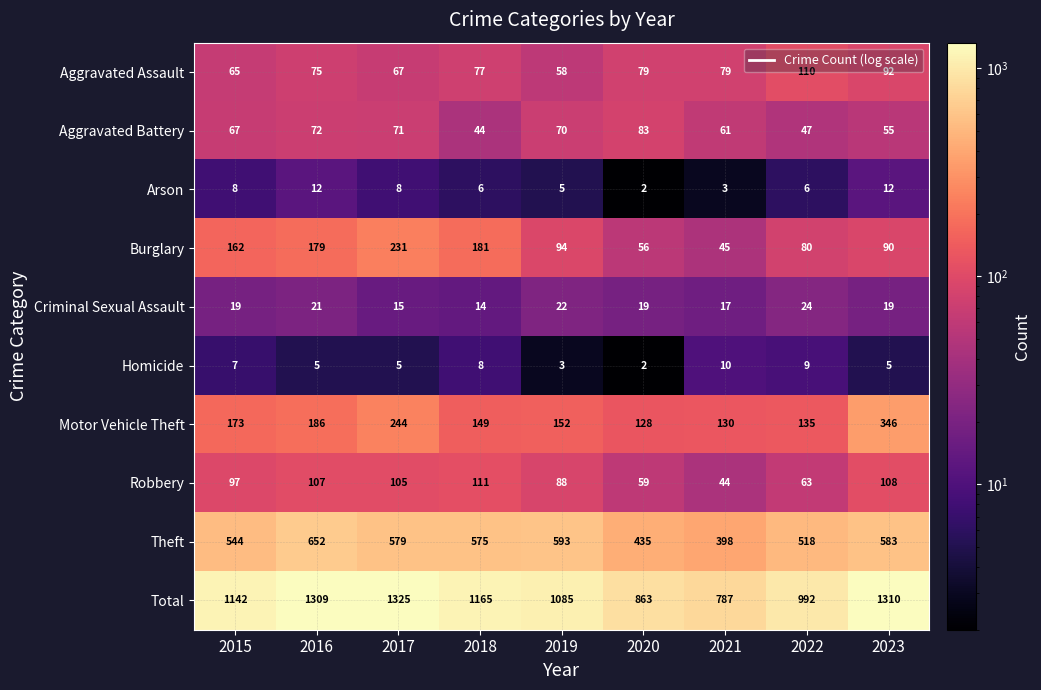

How many data points in Arson are less than 6?

3